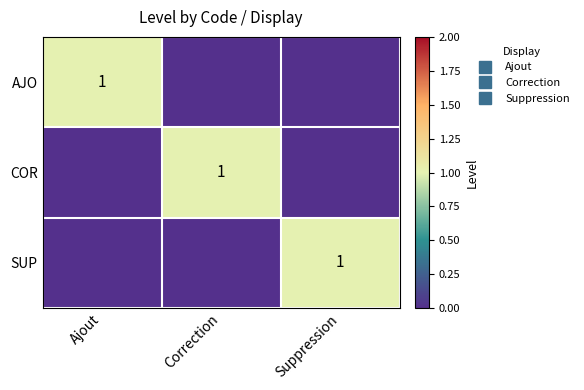

What is the difference between the highest and lowest values at Ajout?

1